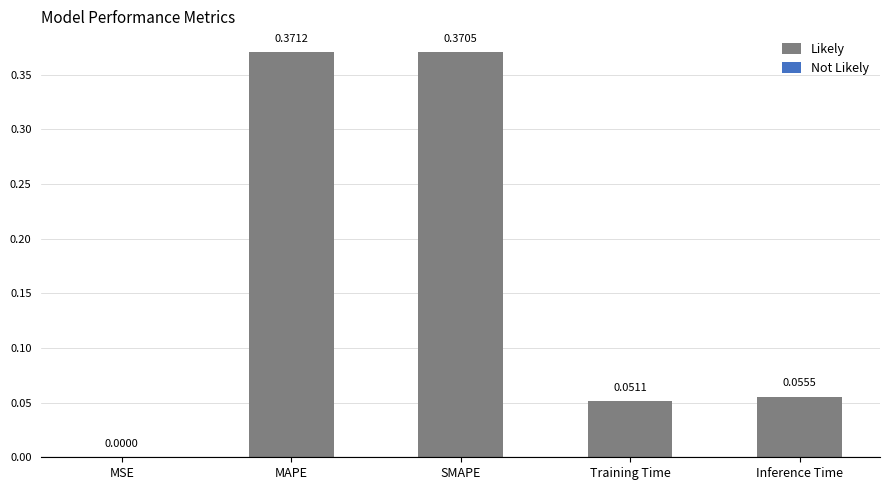

Between SMAPE and MAPE, which is larger?

MAPE